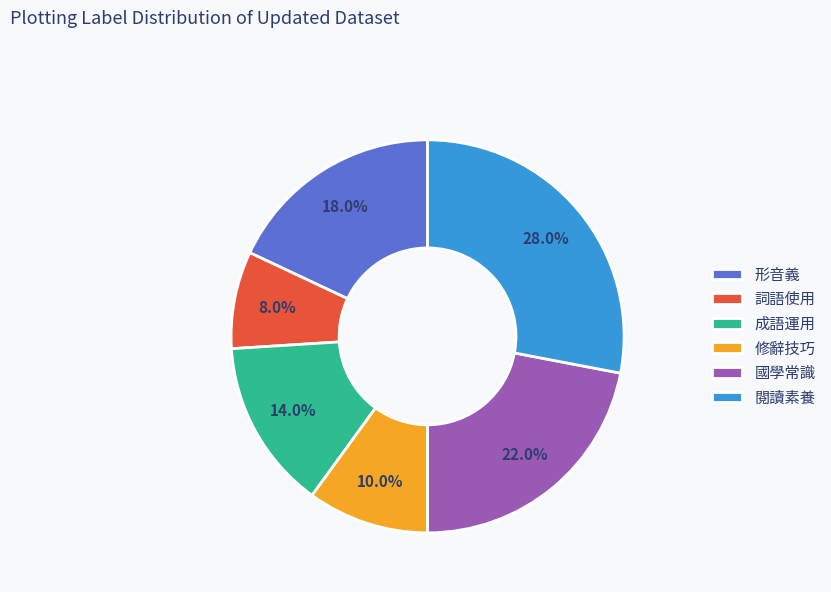

Count the number of slices in the pie.

6